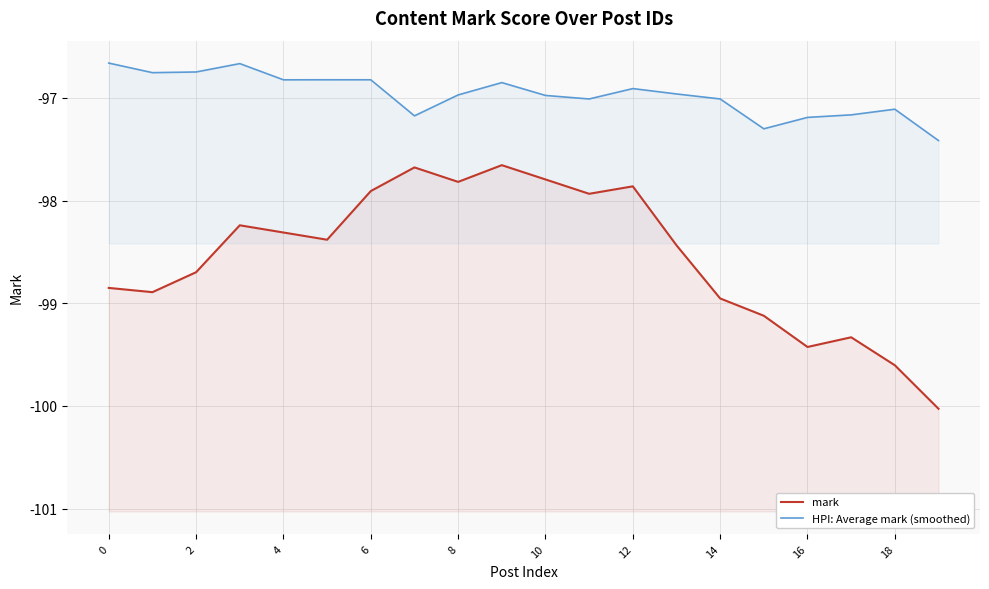

How many categories are shown in the chart?

20